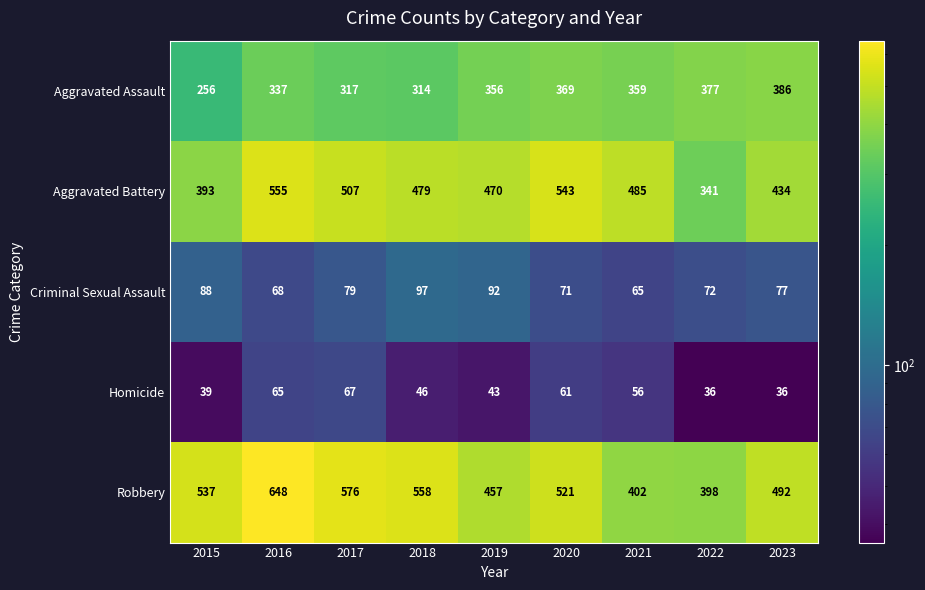

Which series has the largest total across all categories?

Robbery